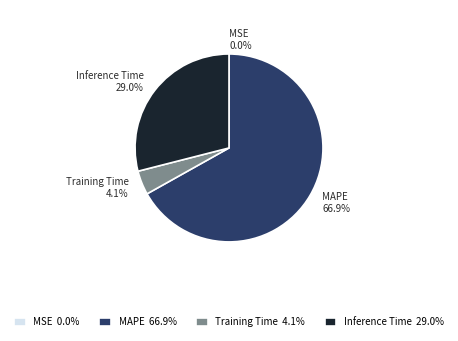

What percentage is NOT represented by Inference Time?

71.0%